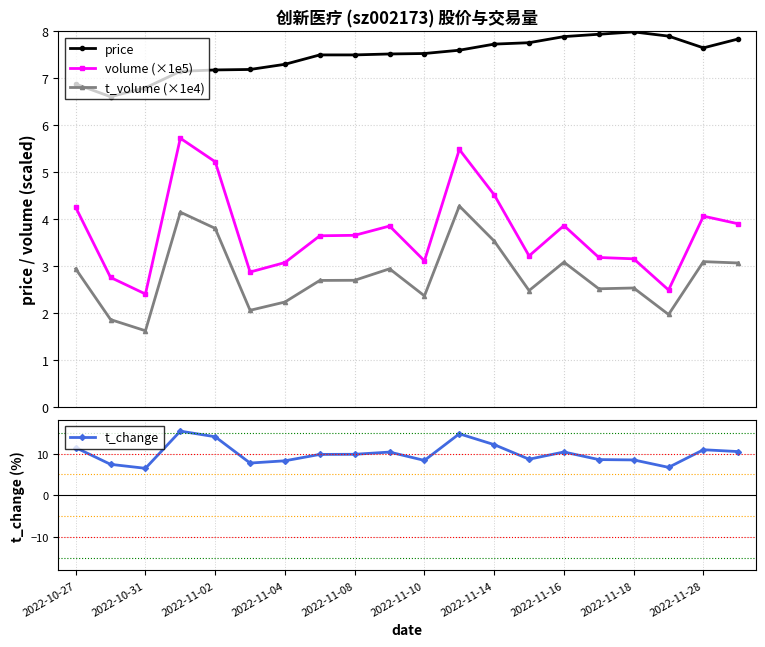

What is the highest value of the volume (×1e5) series?

5.7